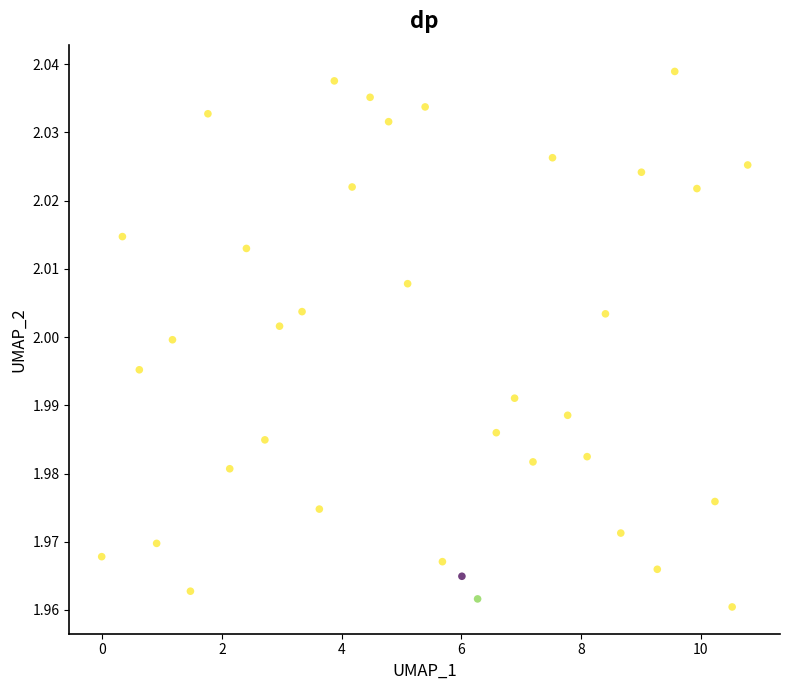

What is the range of X values (max minus min)?

10.8